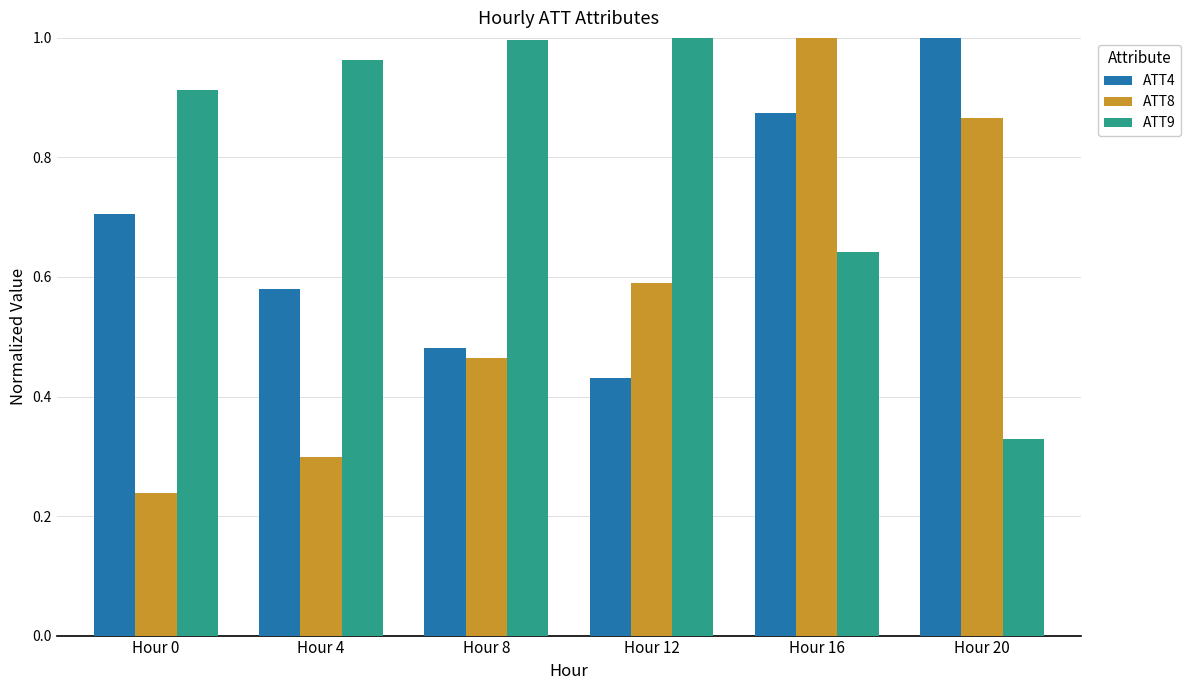

Which series has the widest spread of values?

ATT8